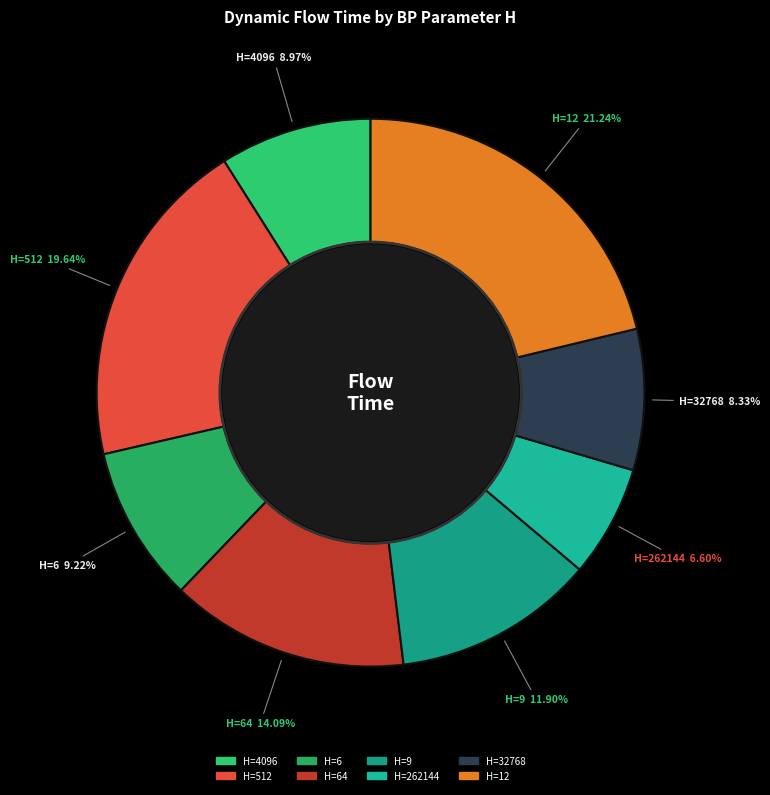

Is there a majority slice in this chart?

No